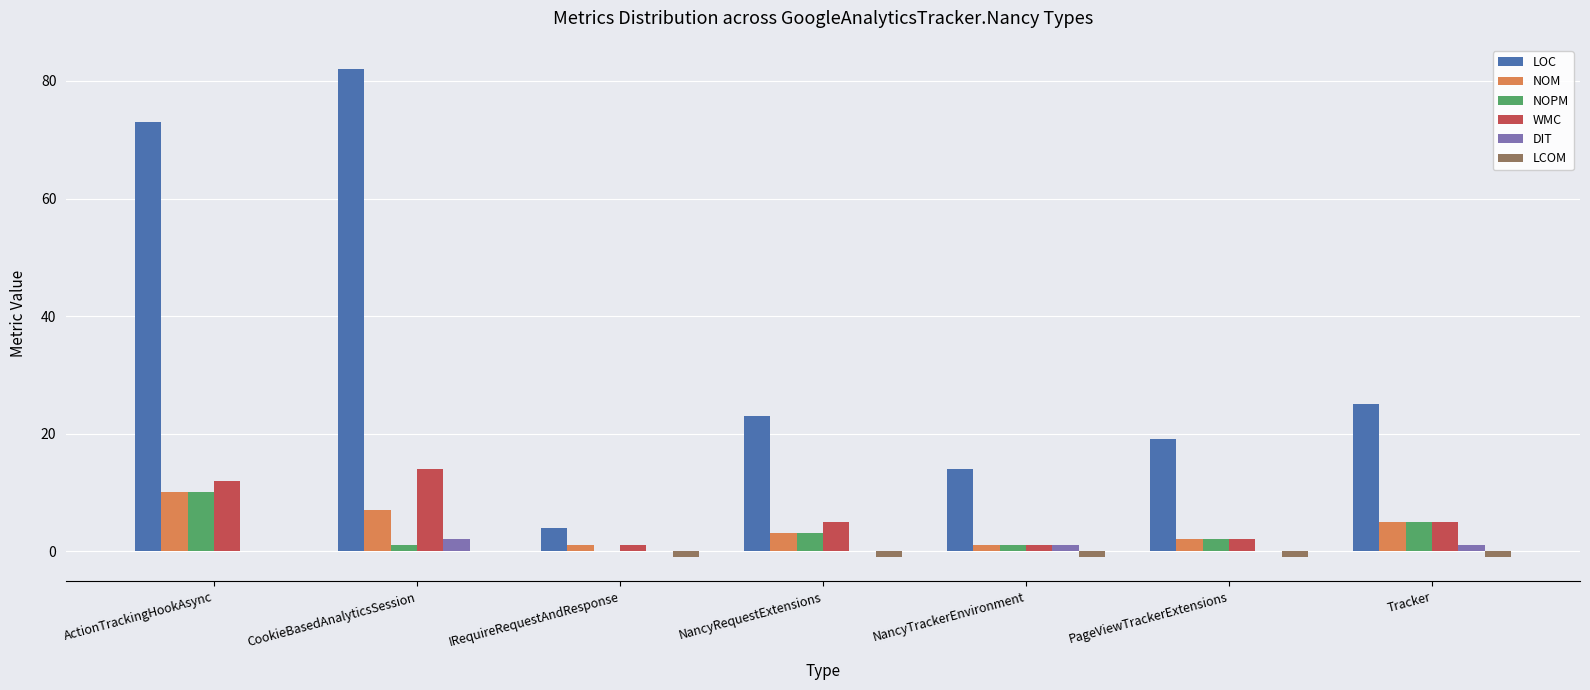

Which label corresponds to the largest value in the chart?

CookieBasedAnalyticsSession